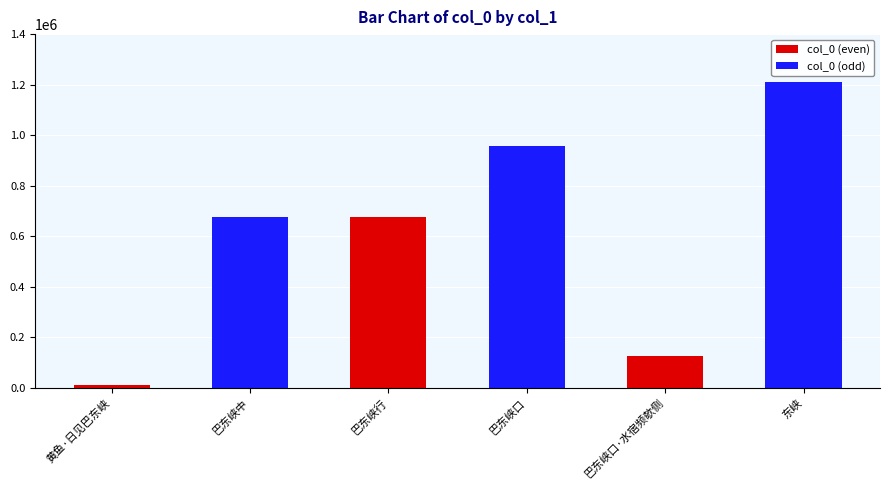

What is the difference between the maximum and second lowest values?

1087067